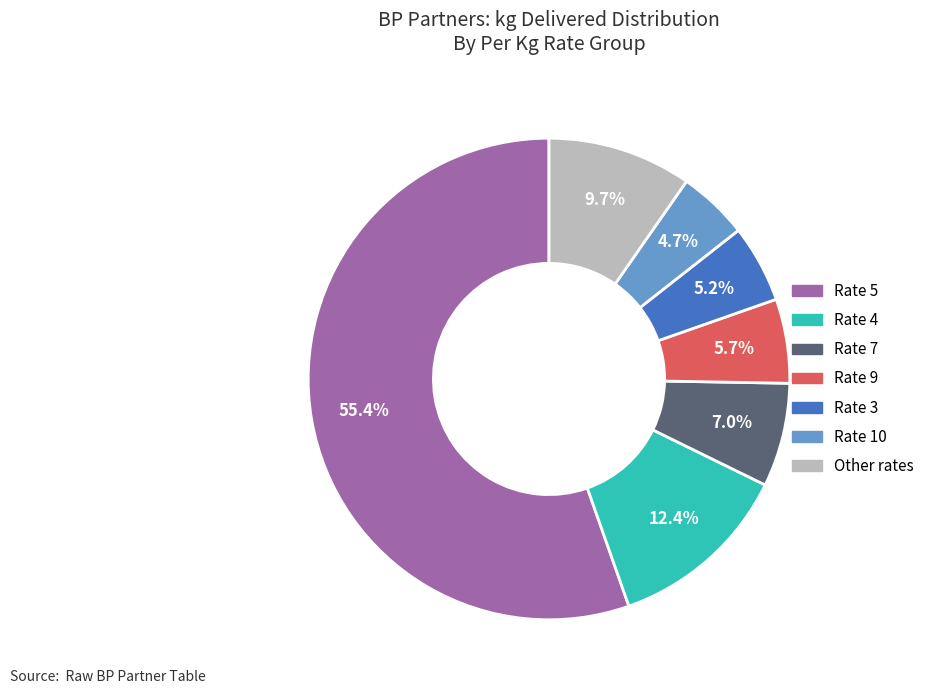

To the nearest percent, what is the difference between the largest and smallest slice percentages?

51%